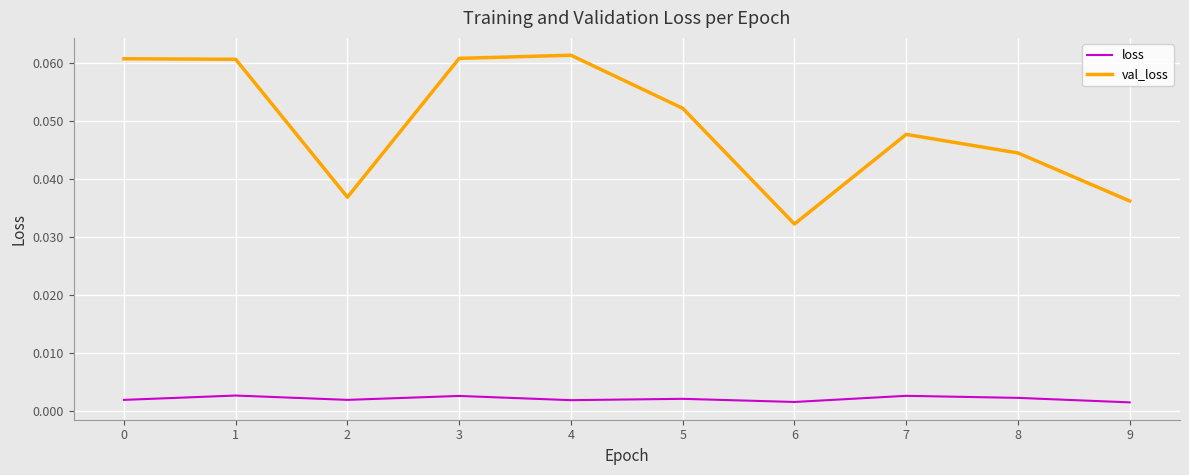

Which category has the lowest value in the val_loss series?

6